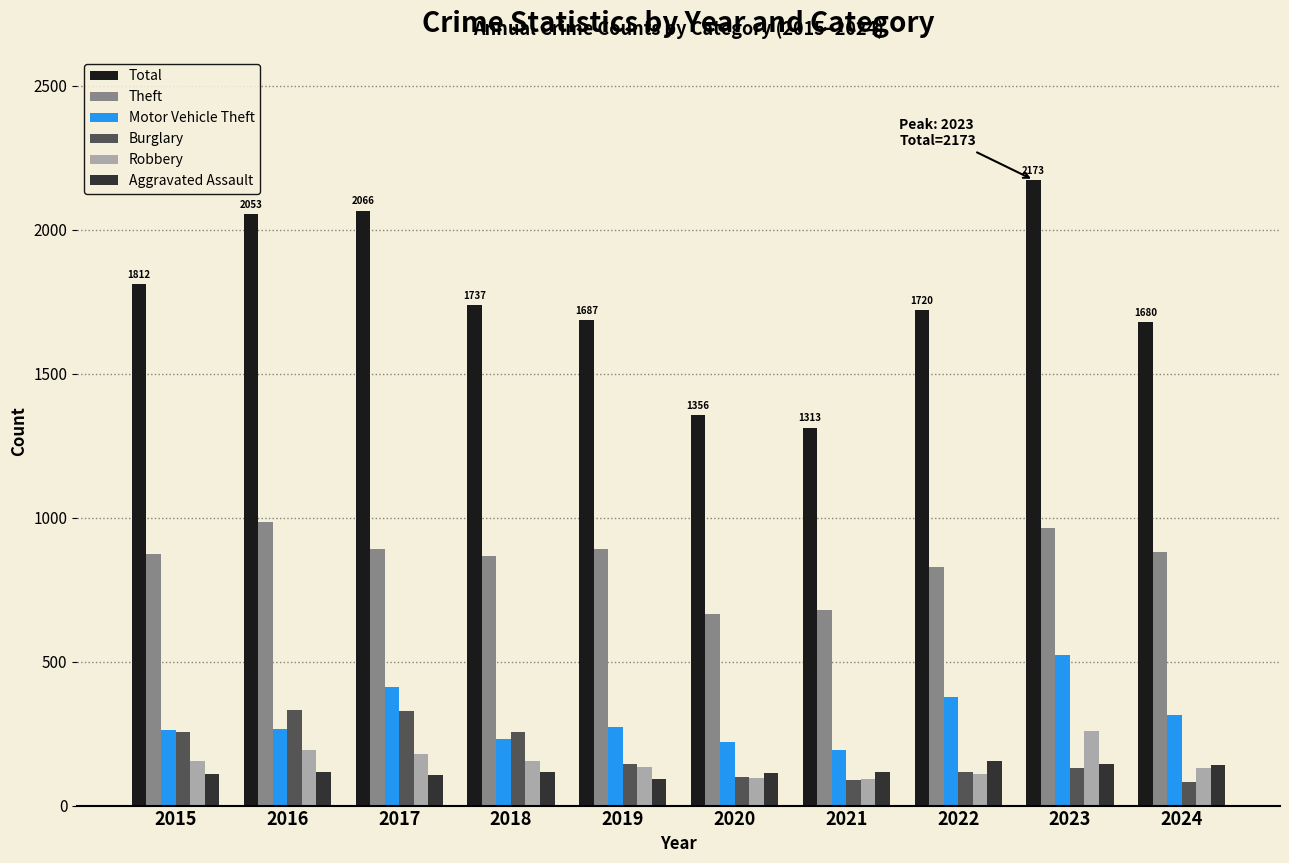

What is the sum of the Robbery values at 2024 and 2023?

390